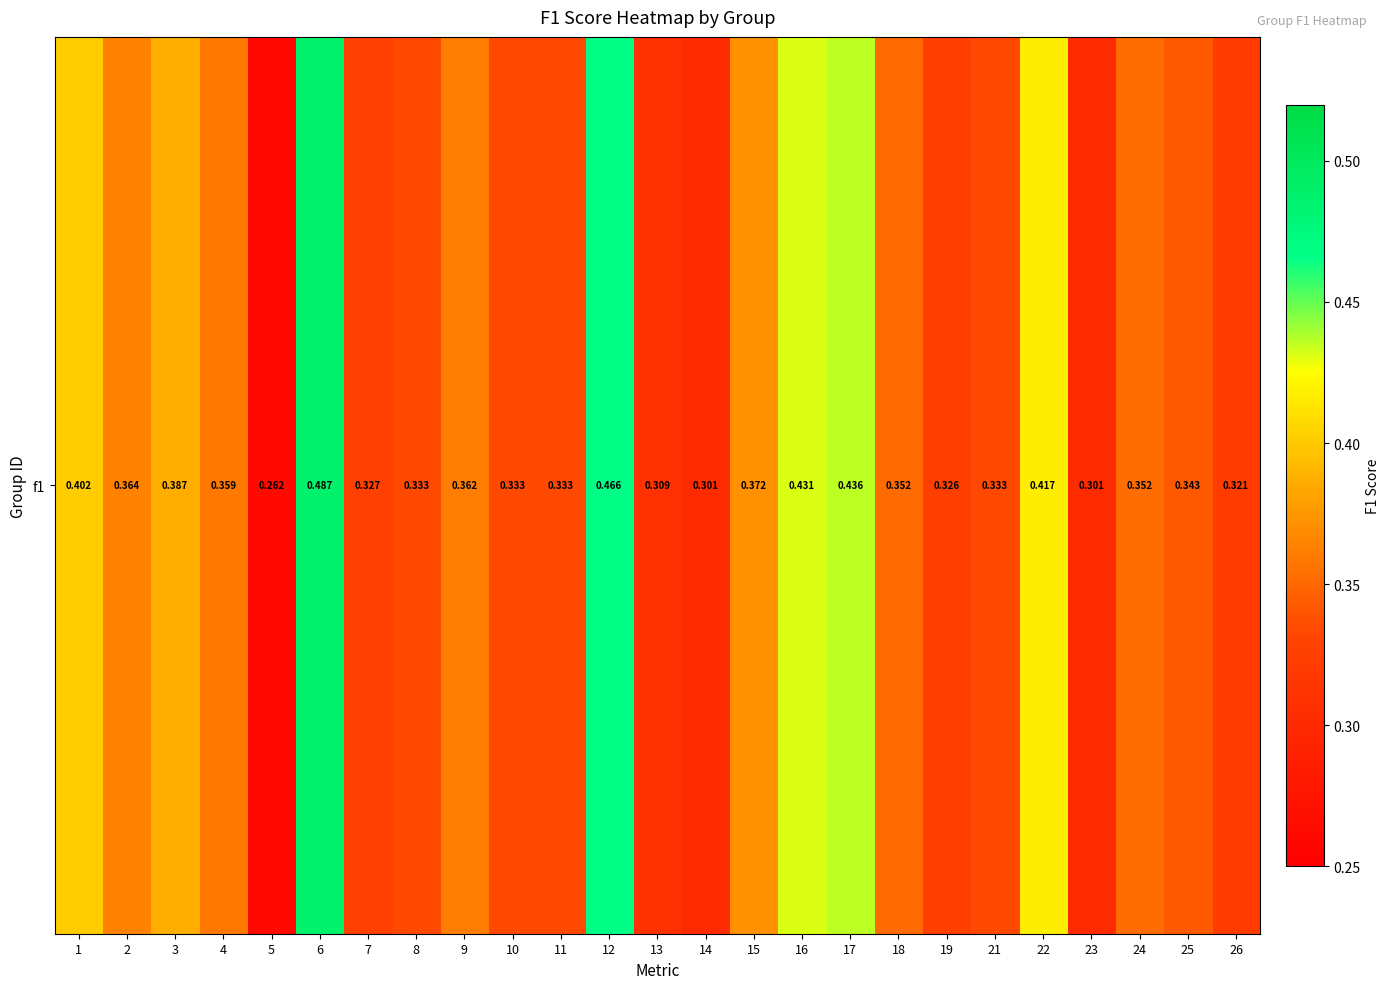

Which has a higher value, 14 or 26?

26